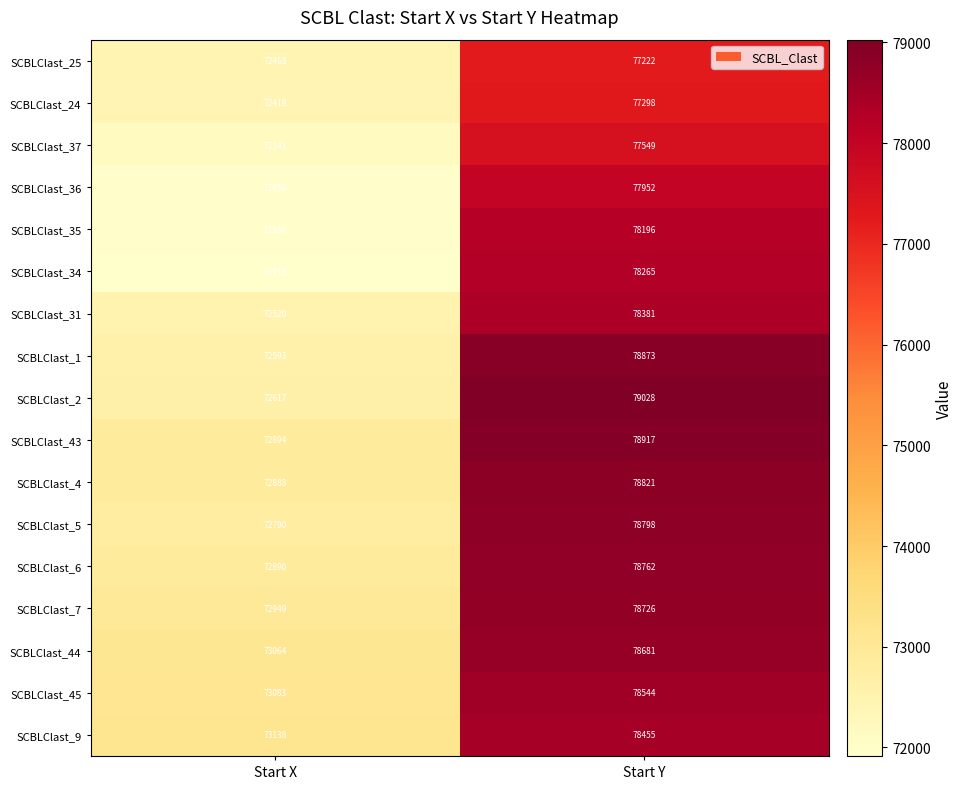

At Start Y, list the series in order from smallest to largest.

SCBLClast_25, SCBLClast_24, SCBLClast_37, SCBLClast_36, SCBLClast_35, SCBLClast_34, SCBLClast_31, SCBLClast_9, SCBLClast_45, SCBLClast_44, SCBLClast_7, SCBLClast_6, SCBLClast_5, SCBLClast_4, SCBLClast_1, SCBLClast_43, SCBLClast_2